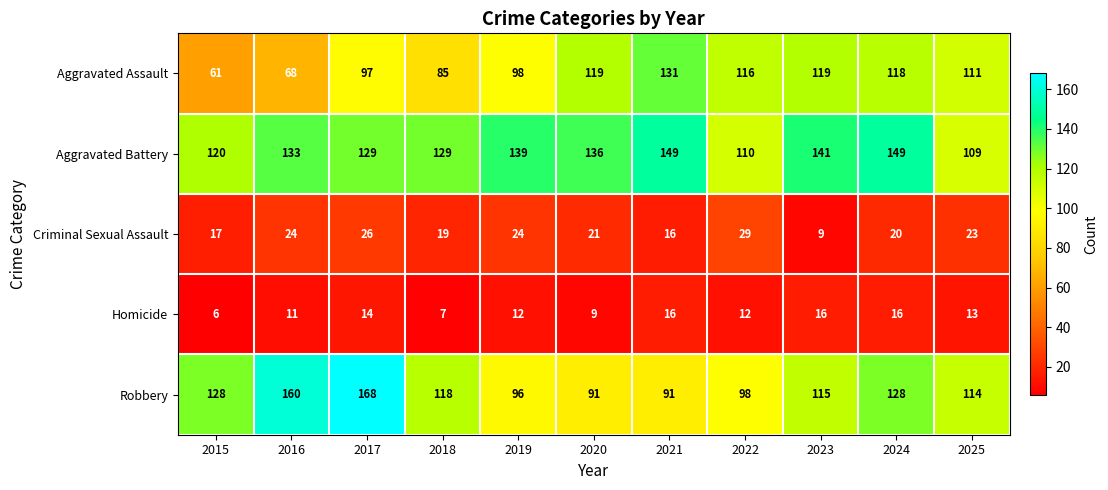

True or false: Aggravated Battery has a value of 133 at 2016.

True